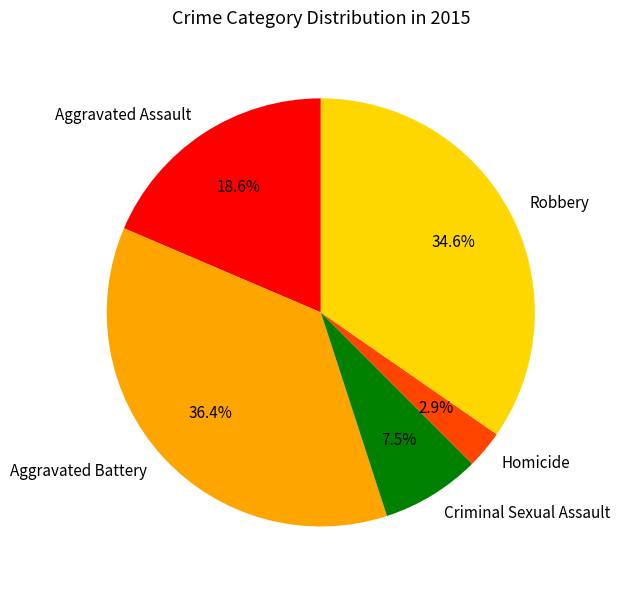

Rank the categories by value from lowest to highest.

Homicide, Criminal Sexual Assault, Aggravated Assault, Robbery, Aggravated Battery